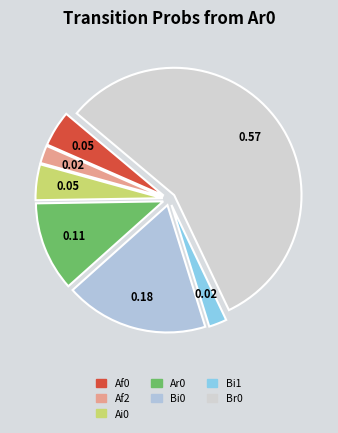

The Af2 slice represents 1% of the pie. True or false?

False